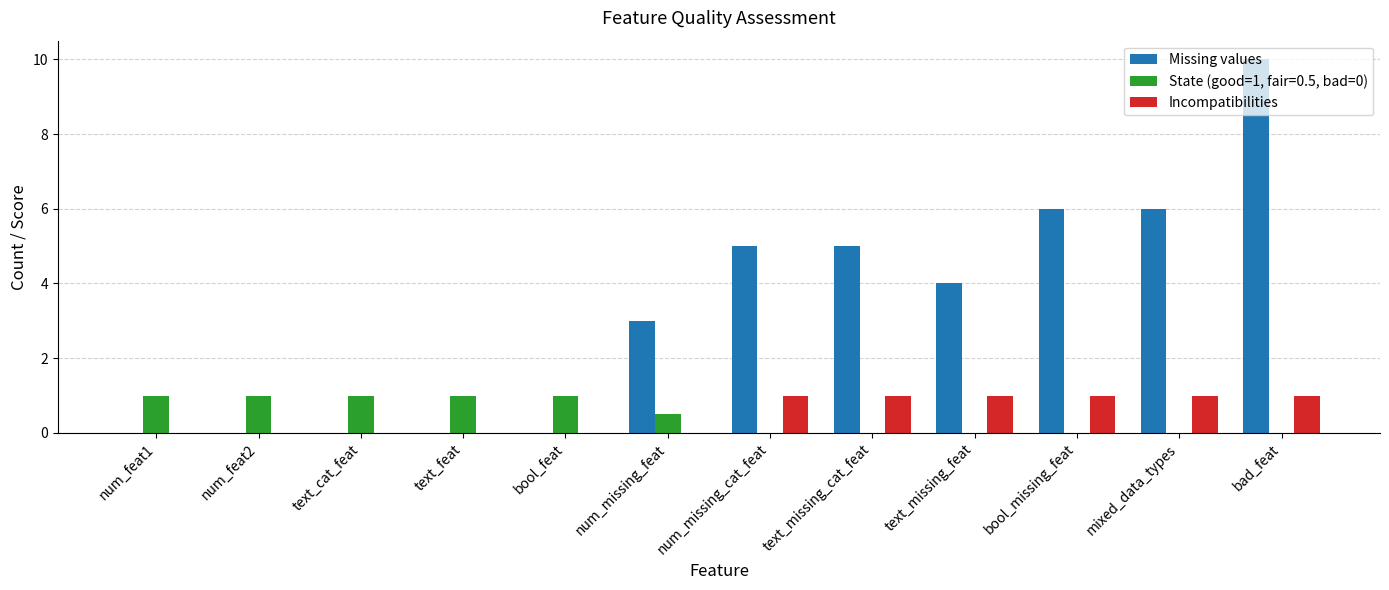

Which series has the largest total across all categories?

Missing values